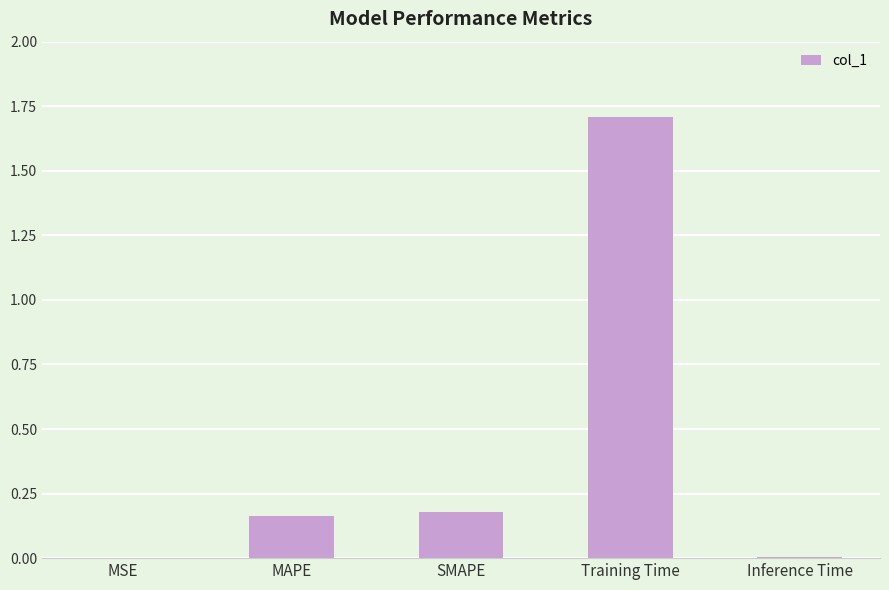

Is it true that the value at Training Time is 1.7?

True